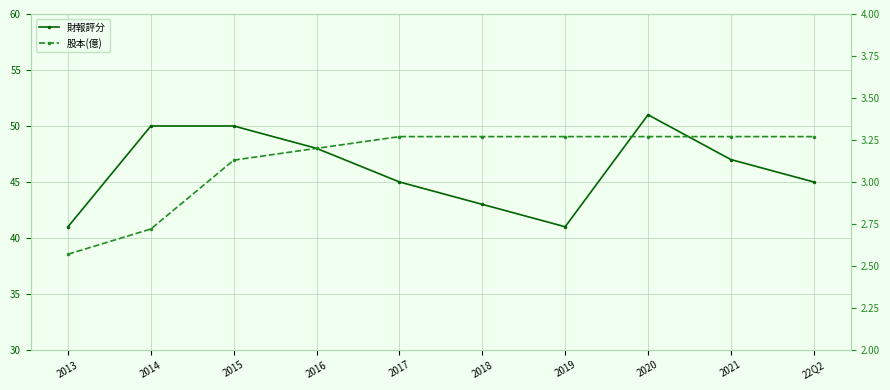

What is the average value of the 股本(億) series?

3.1